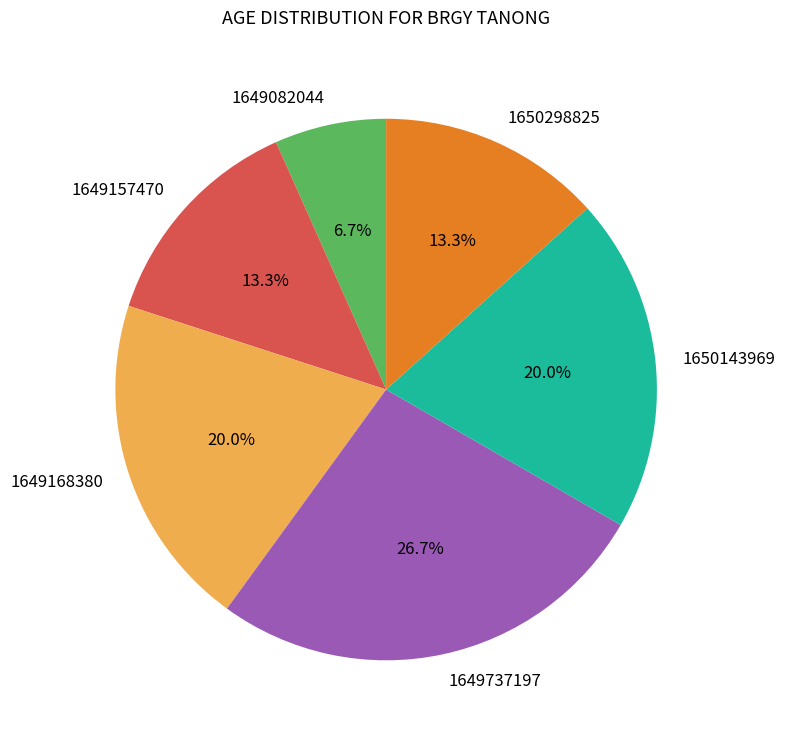

Count the number of slices in the pie.

6